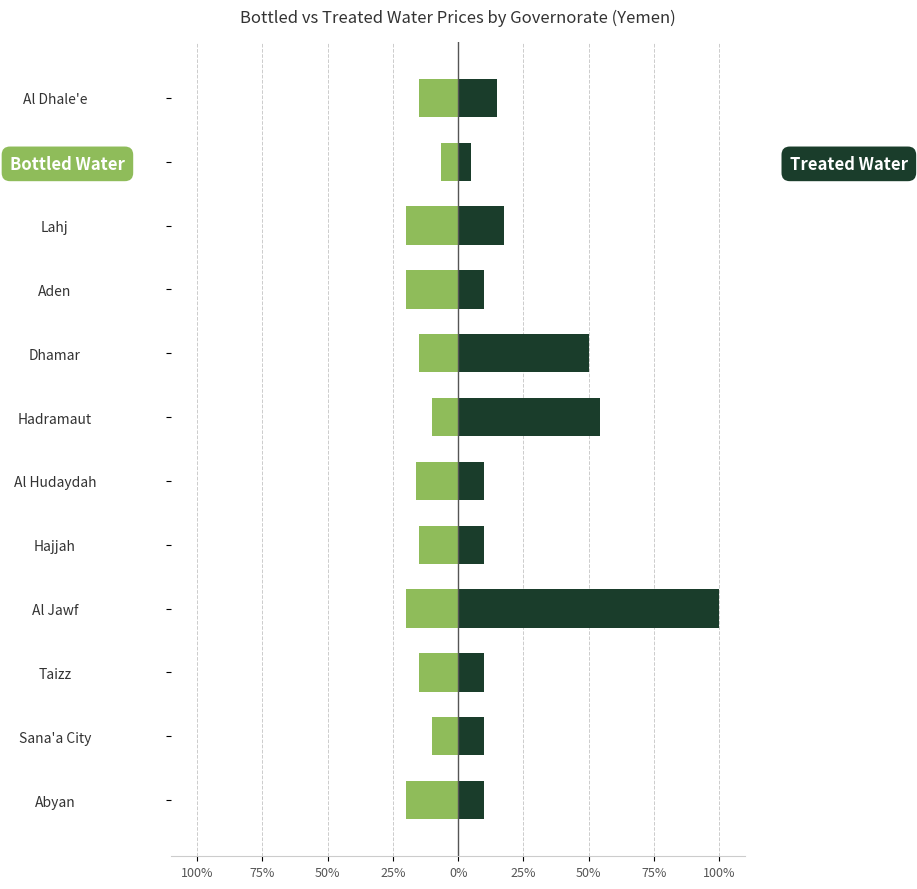

Which series has the widest spread of values?

Treated Water